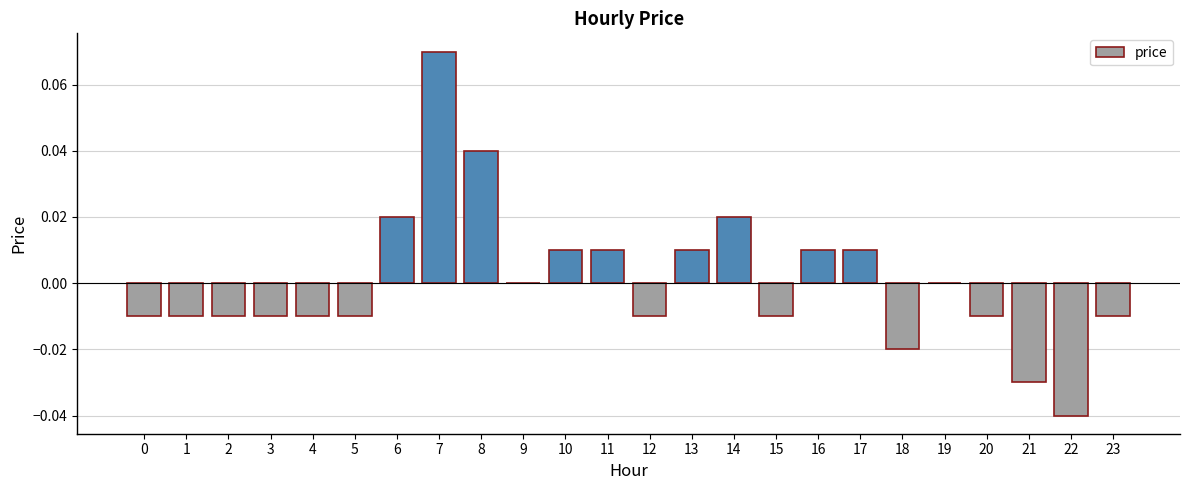

The value at 10 is 0.0. True or false?

True